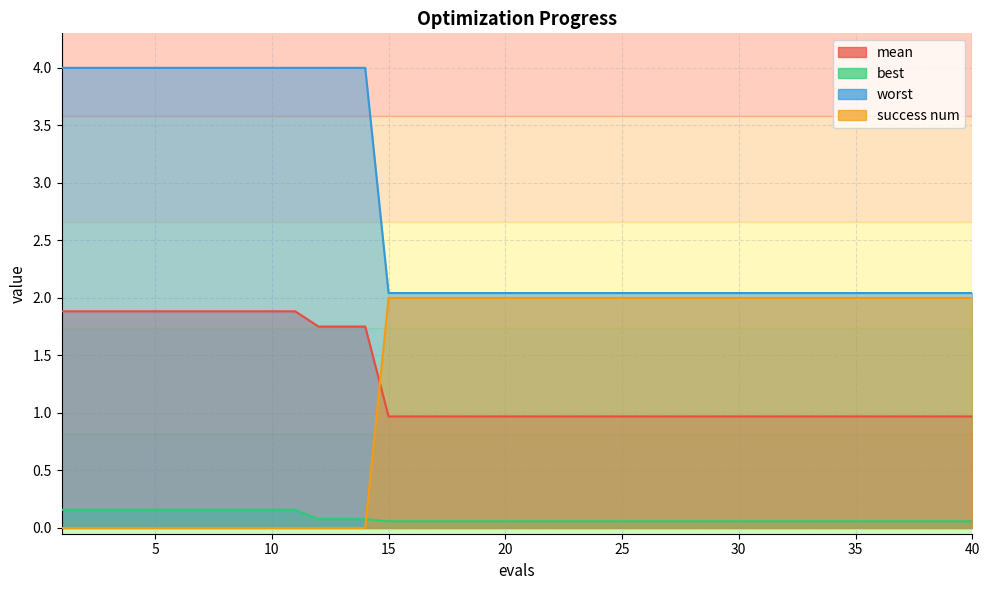

Which has a higher value, 28 or 37?

28